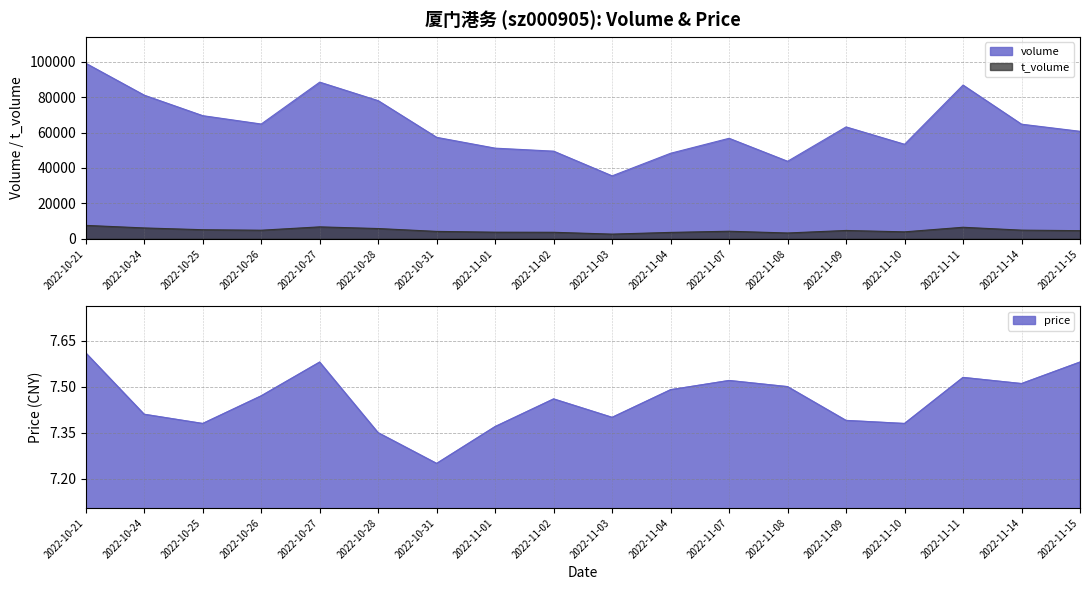

Which series has the largest total across all categories?

volume